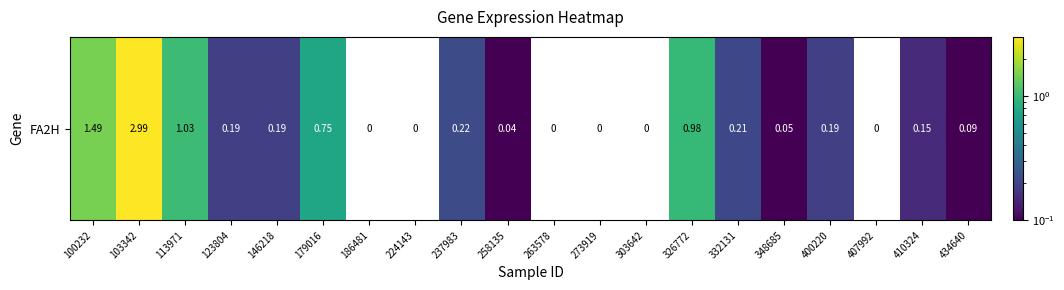

List the labels in order of value, smallest first.

186481, 224143, 263578, 273919, 303642, 407992, 258135, 348685, 434640, 410324, 123804, 146218, 400220, 332131, 237983, 179016, 326772, 113971, 100232, 103342